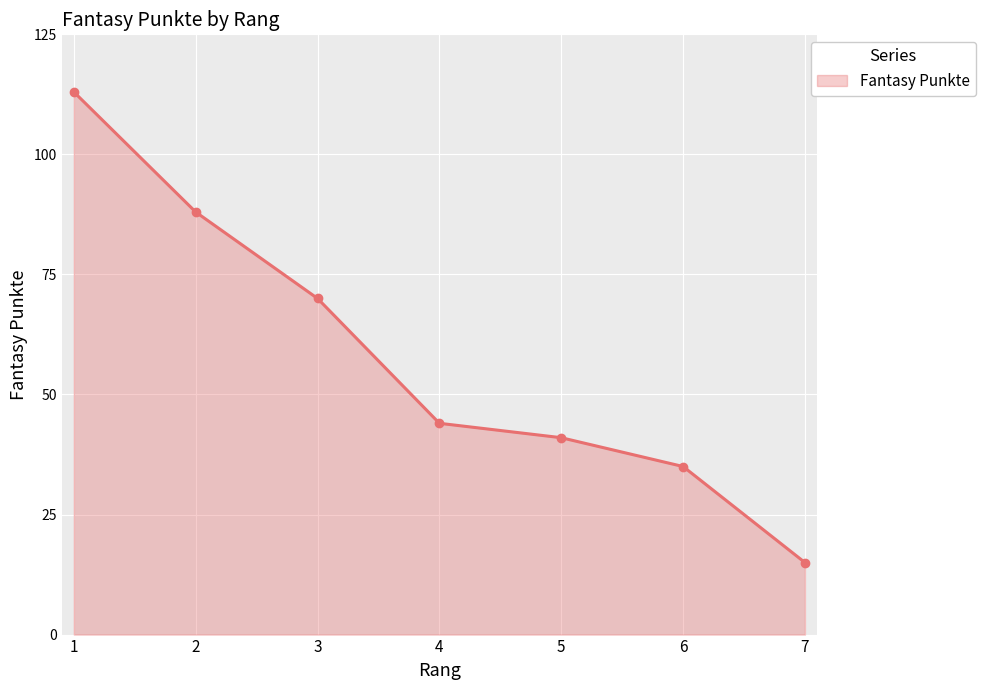

True or false: the data shows 15 at 7.

True